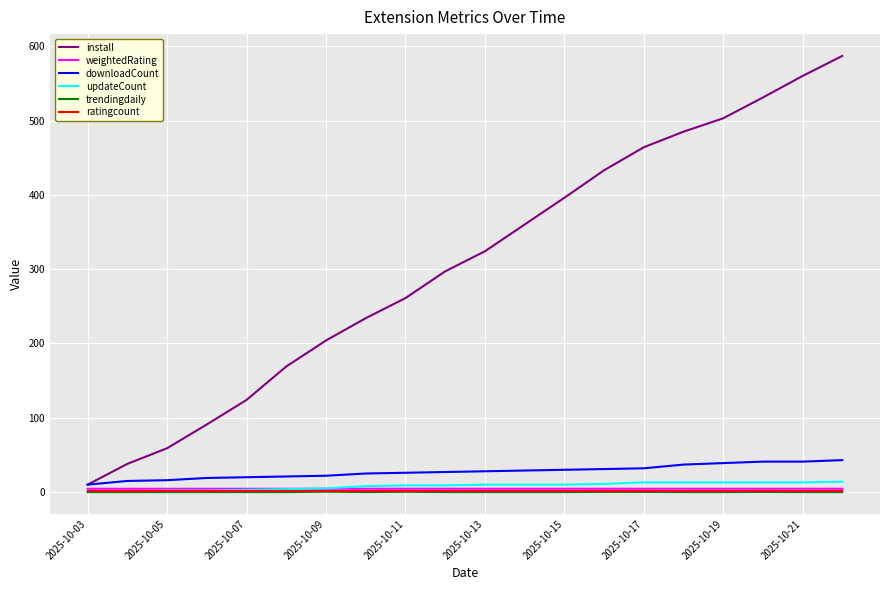

At how many categories does at least one series exceed 113?

16